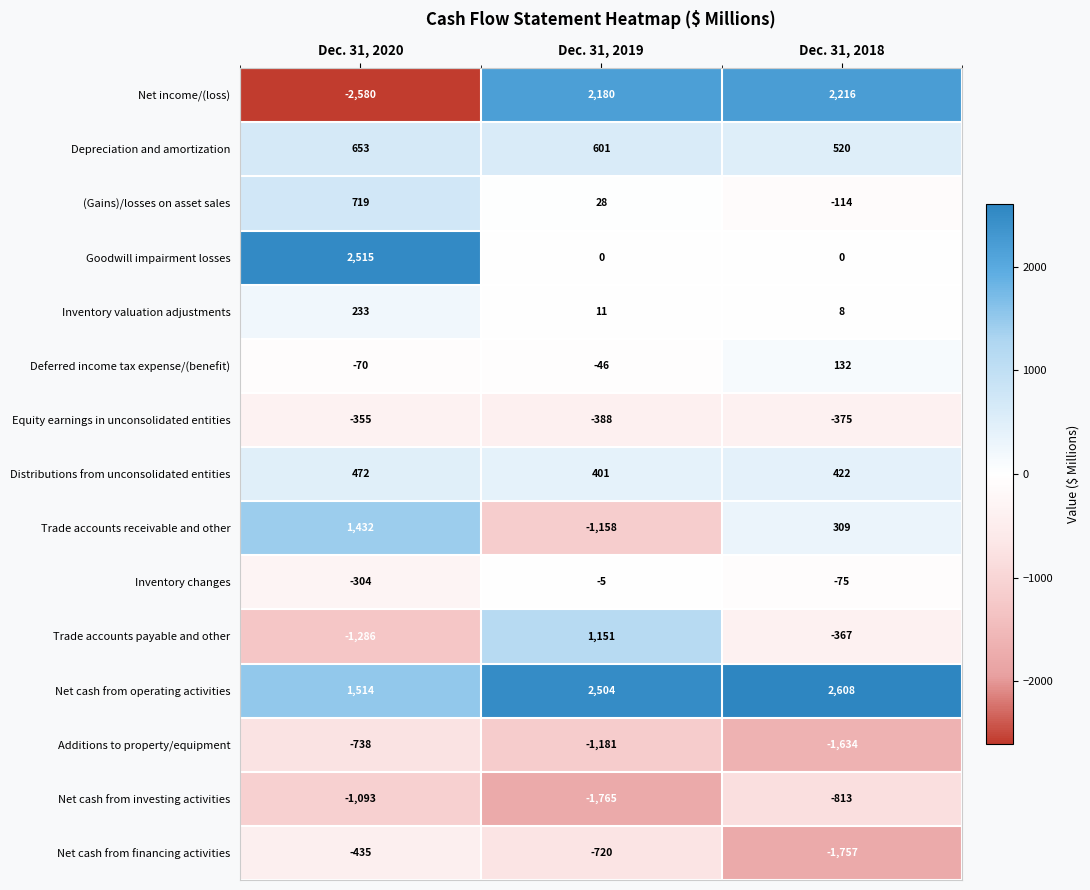

What is the approximate value of Net cash from investing activities at Dec. 31, 2018, to the nearest 100?

-800